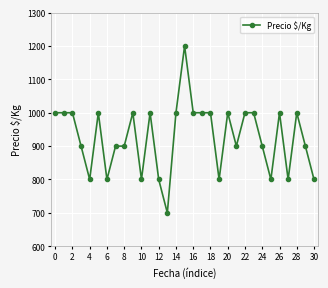

What is the value of the 5th point from the left?

800